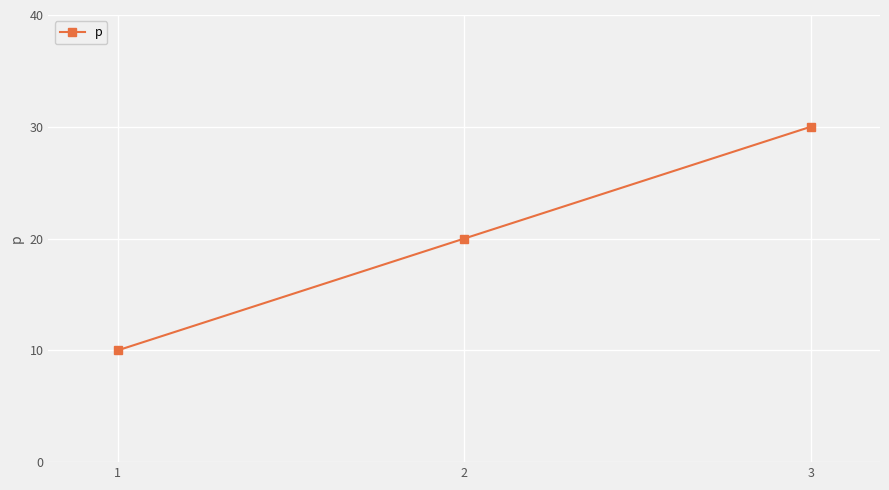

Approximately how many times larger is the value at 3 compared to 1?

3.0